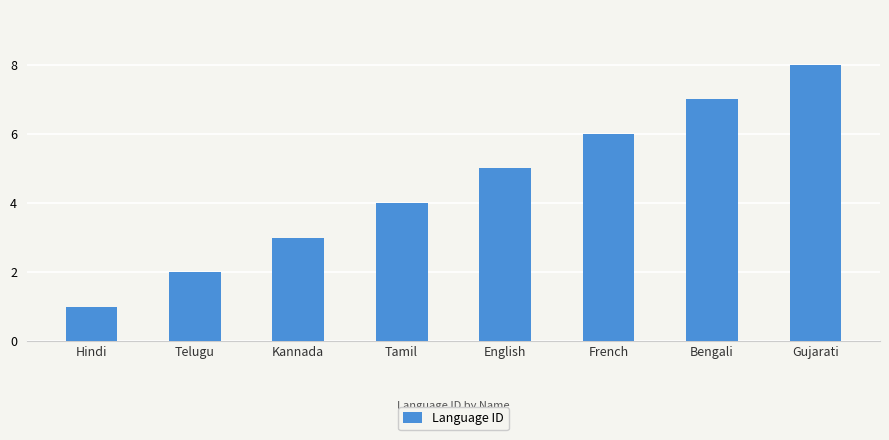

What is the minimum value shown in the chart?

1